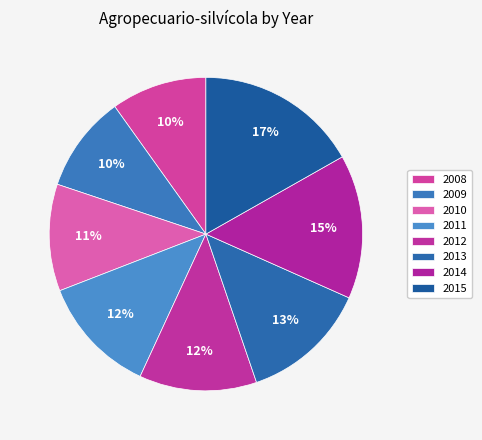

How many segments does this pie chart have?

8